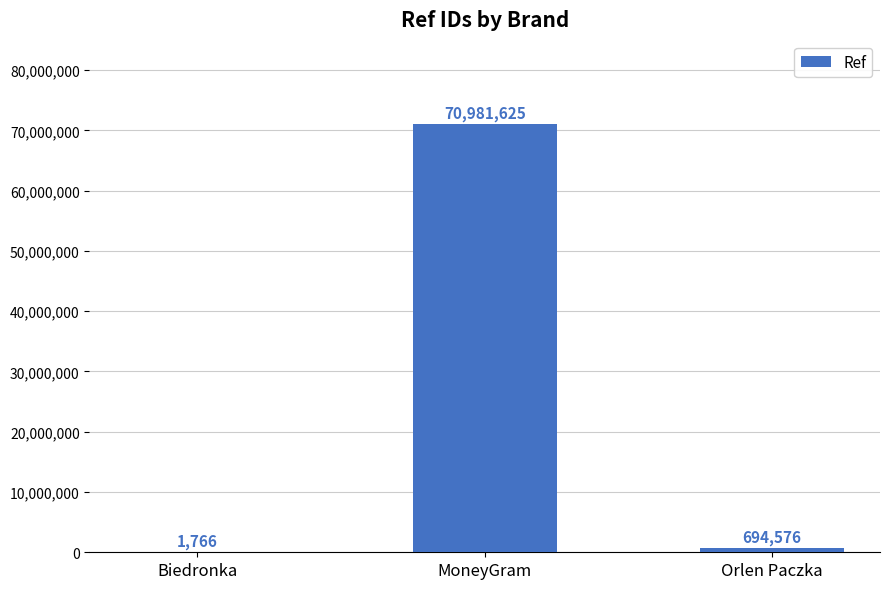

What is the change in value from MoneyGram to Orlen Paczka?

-70287049